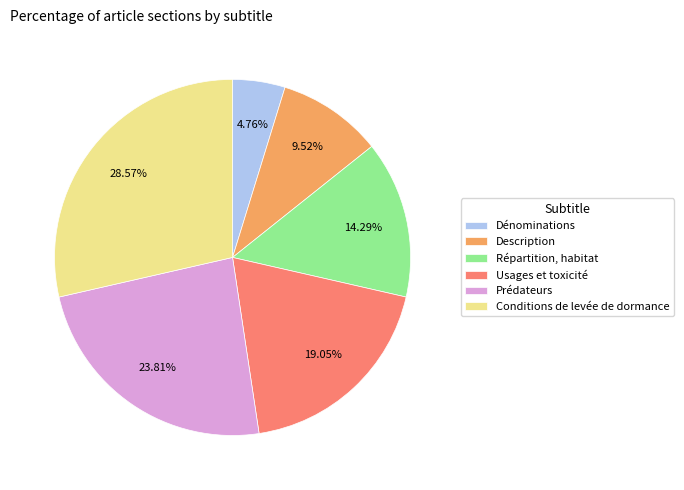

To the nearest percent, what percentage of the pie is Répartition, habitat?

14%